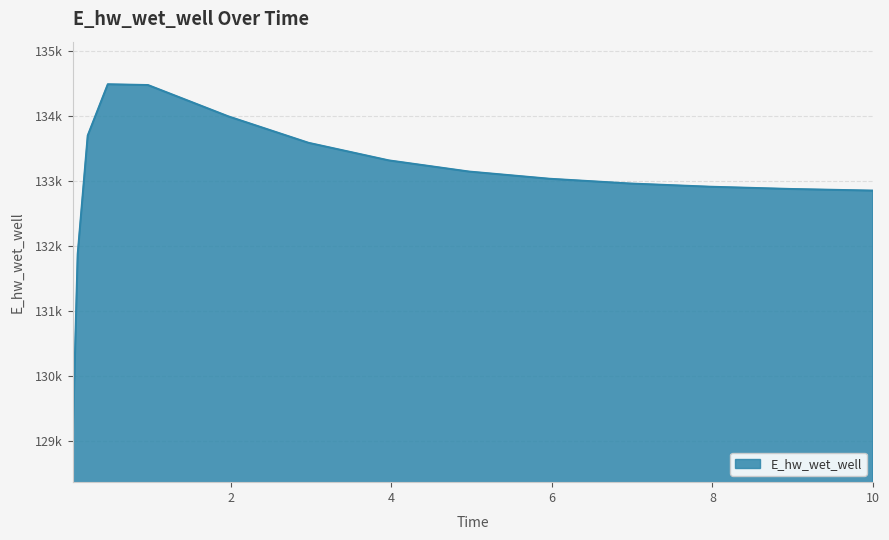

List the labels in order of value, largest first.

0.46875, 0.96875, 1.96875, 0.21875, 2.96875, 3.96875, 4.96875, 5.96875, 6.96875, 7.96875, 8.96875, 9.96875, 10.0, 0.09375, 0.03125